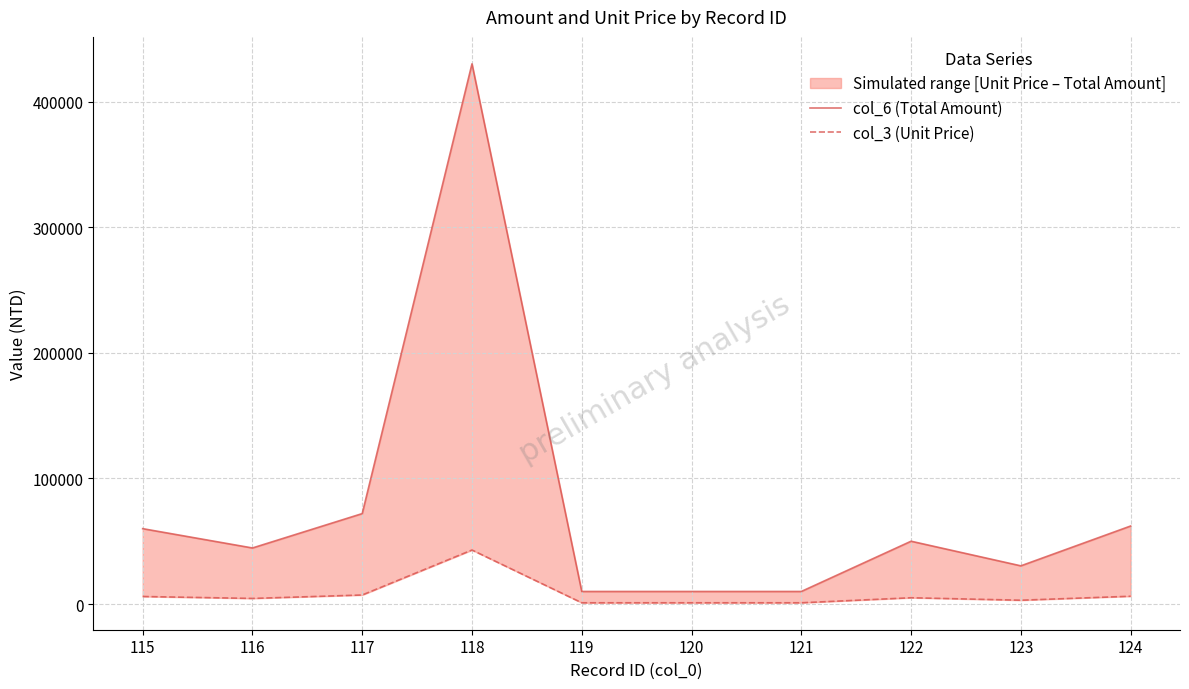

Which has a higher value, 118 or 116?

118